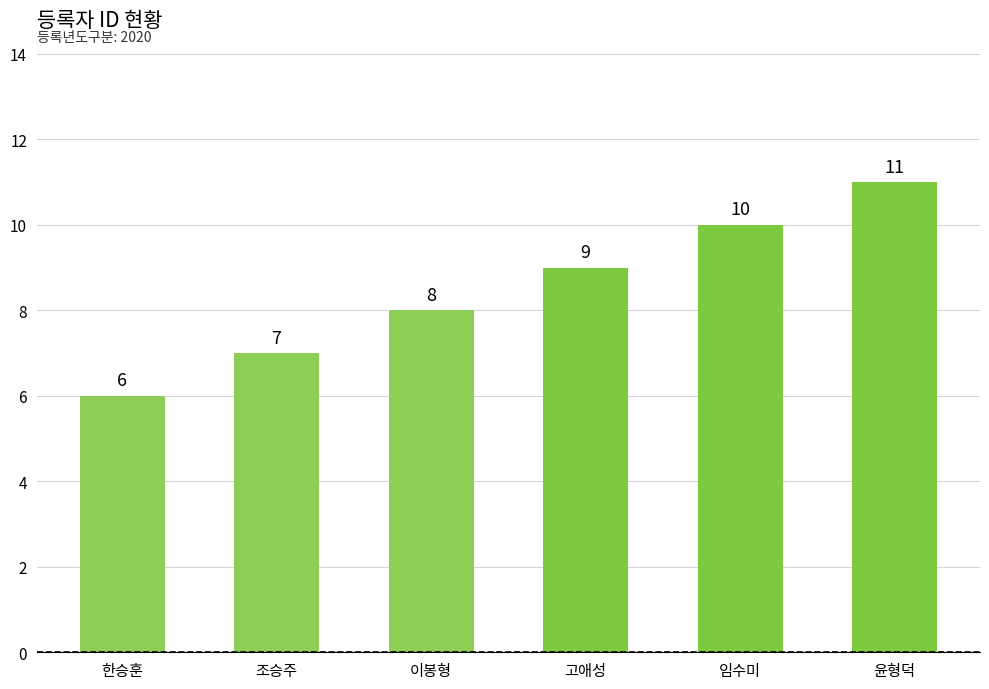

Reading right to left, what are all the values shown in this chart?

윤형덕=11	임수미=10	고애성=9	이봉형=8	조승주=7	한승훈=6